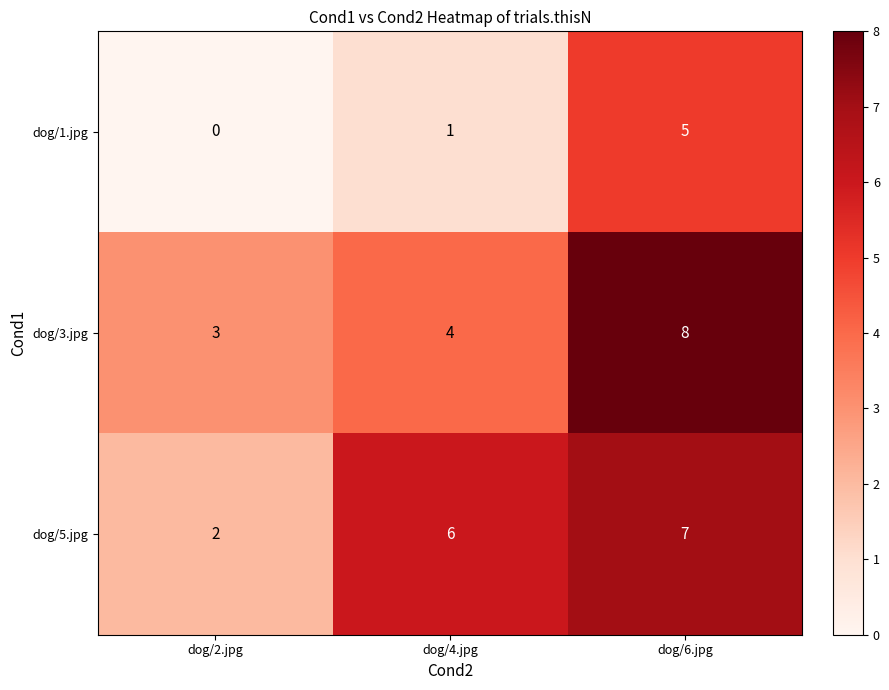

True or false: dog/1.jpg has a value of 5 at dog/6.jpg.

True